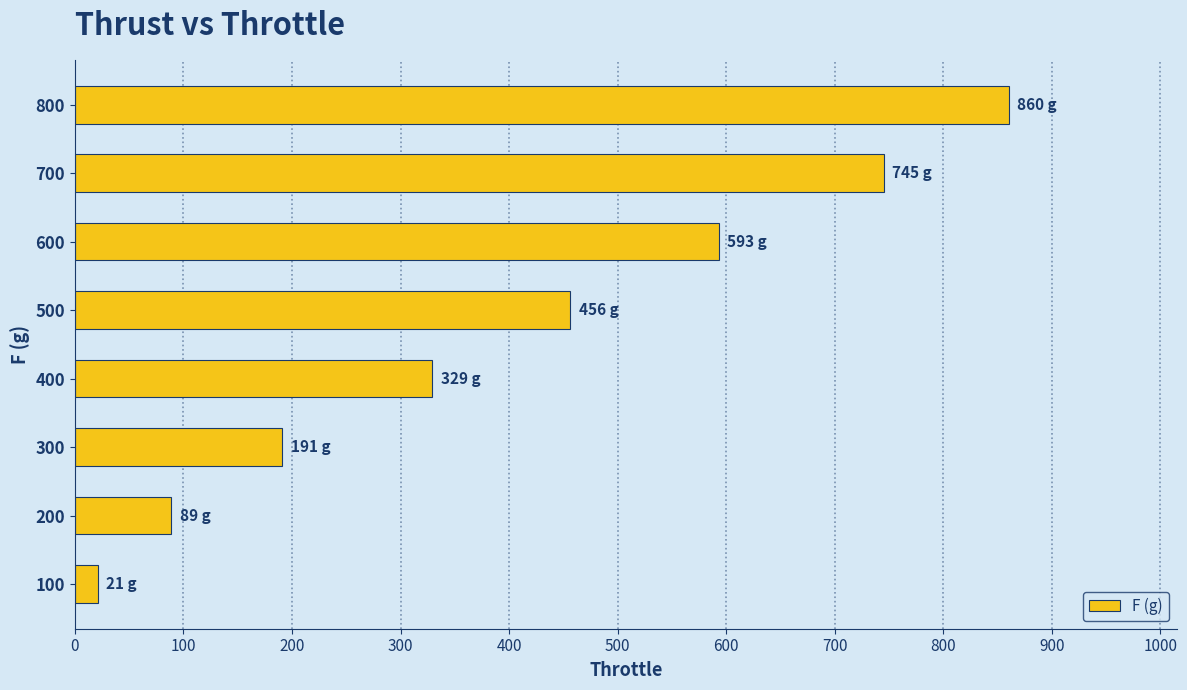

The value at 200 is 89. True or false?

True